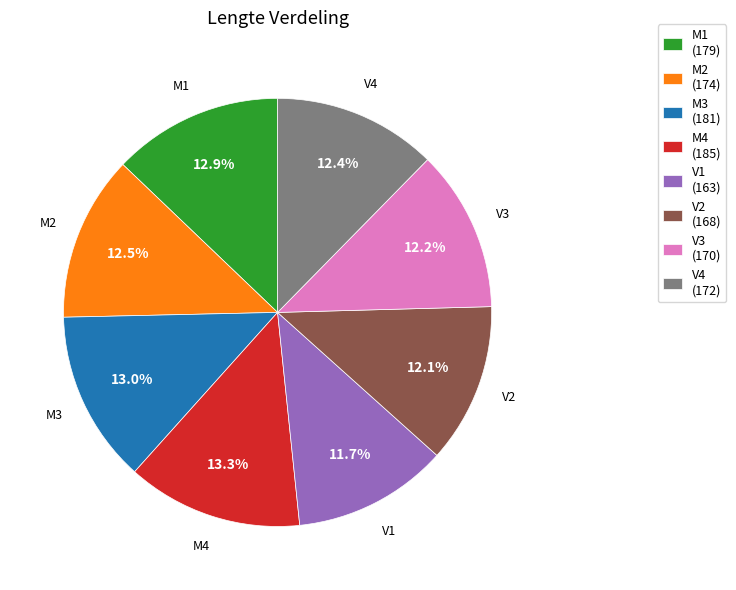

What is the ratio of the value at V2 (168) to the value at V1 (163)?

1.0